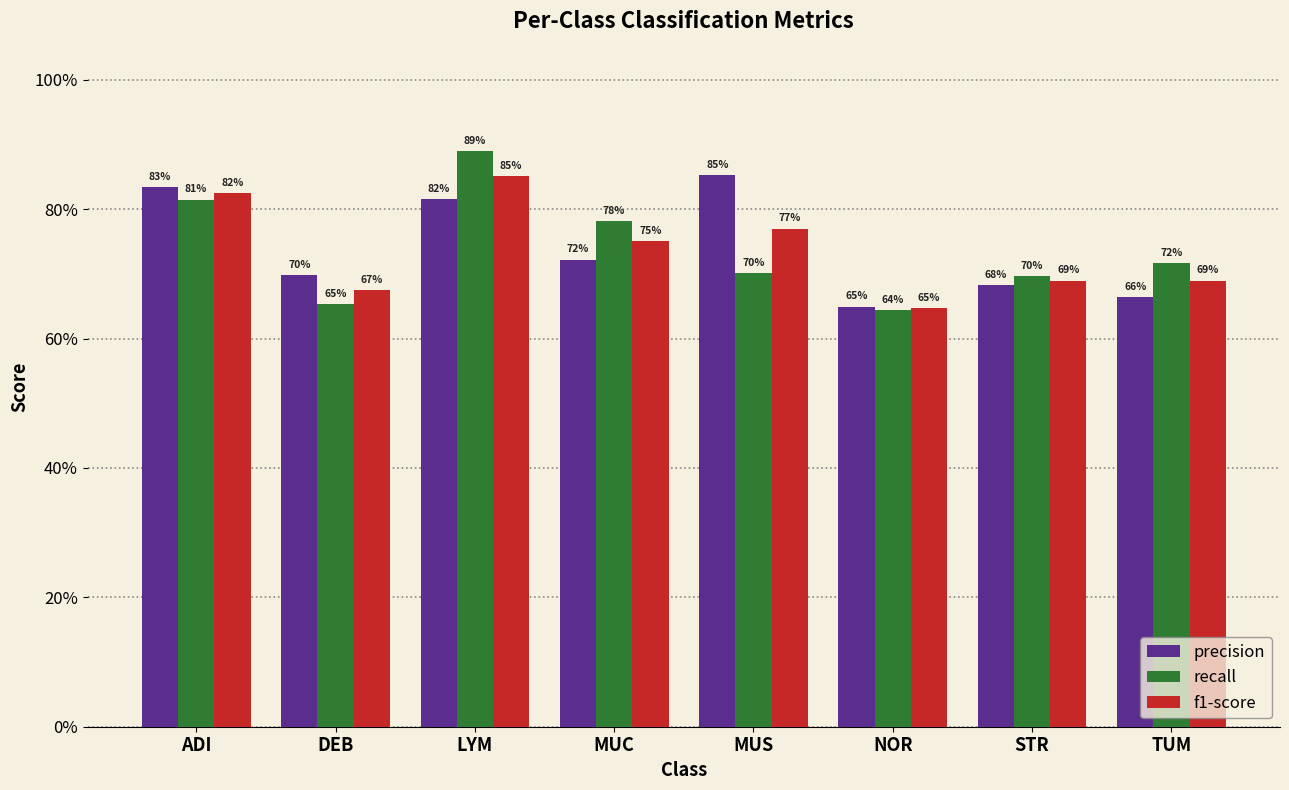

At which category does the chart reach its peak across all series?

LYM